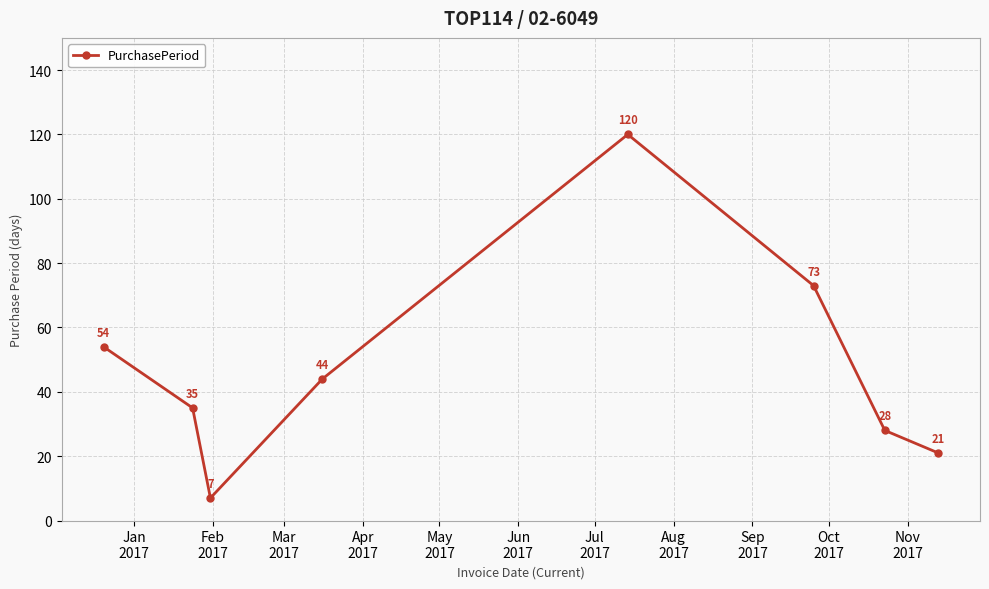

How many interior local valleys (lower than both neighbors) does the data have?

1